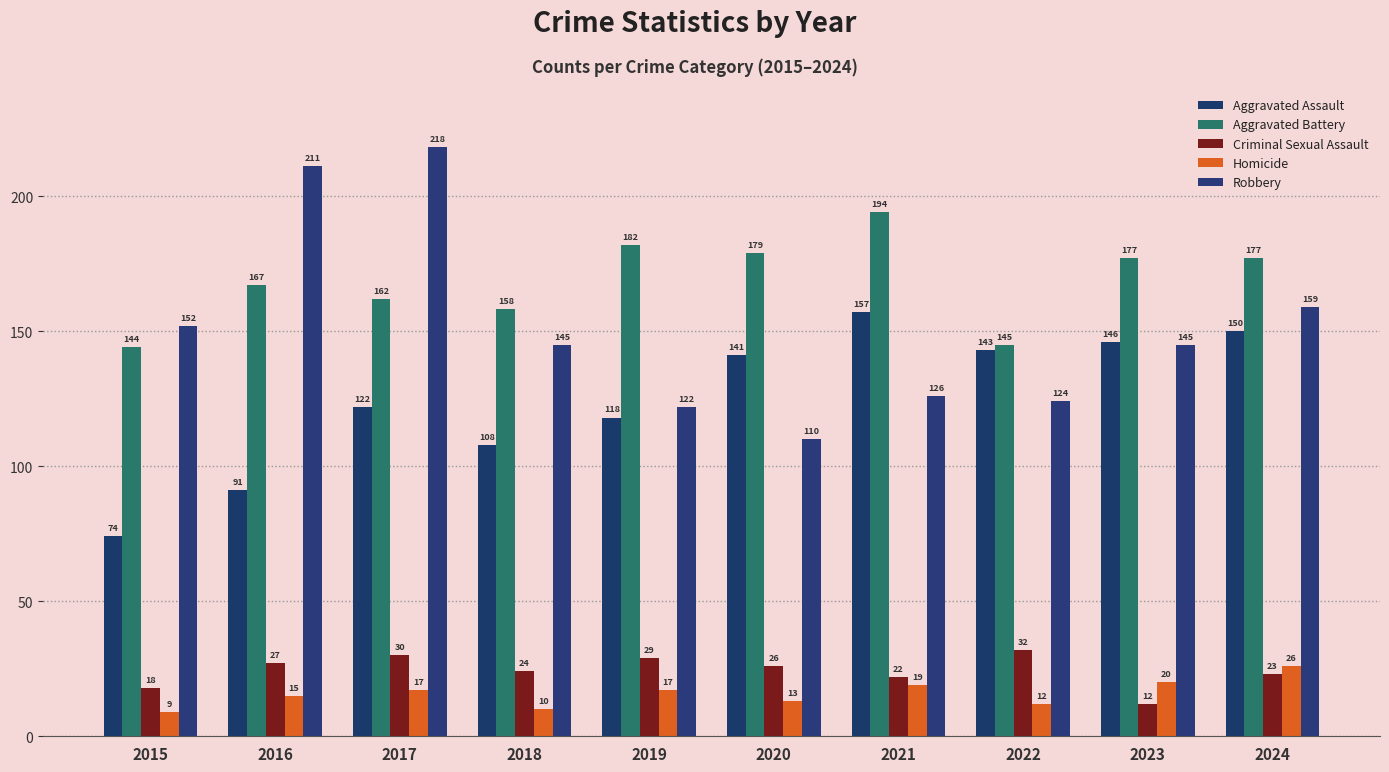

What is the total value across all series at 2020?

469